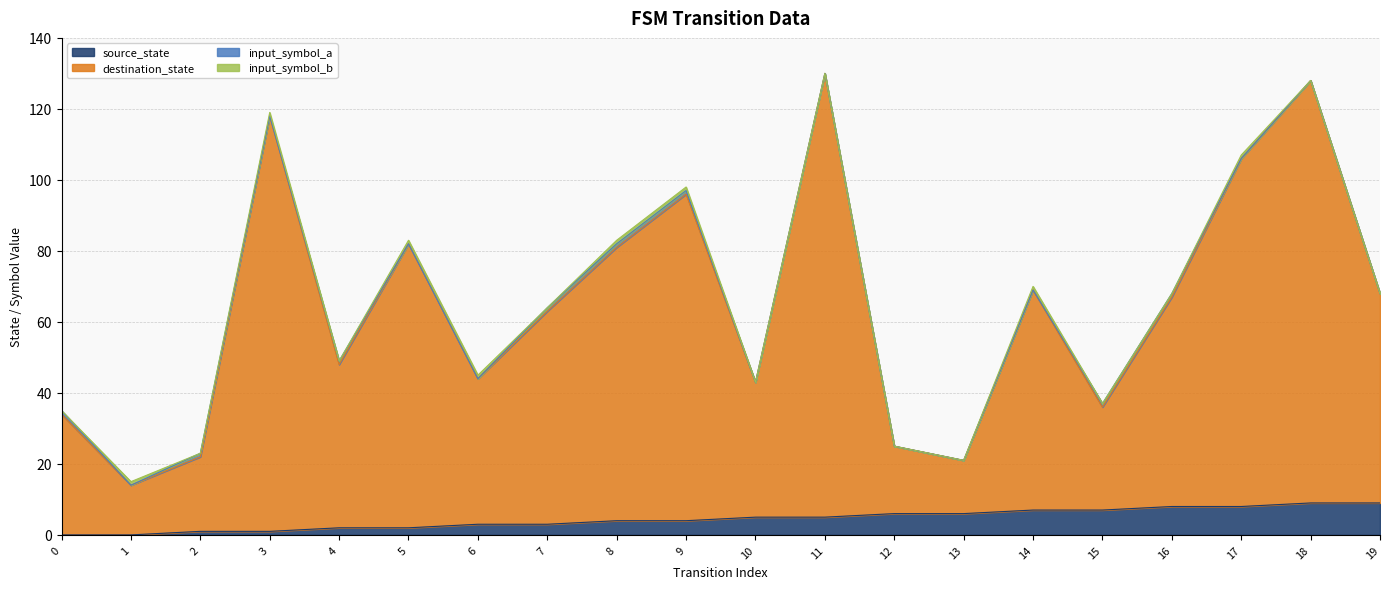

What is the difference between the maximum and minimum values in the source_state series?

9